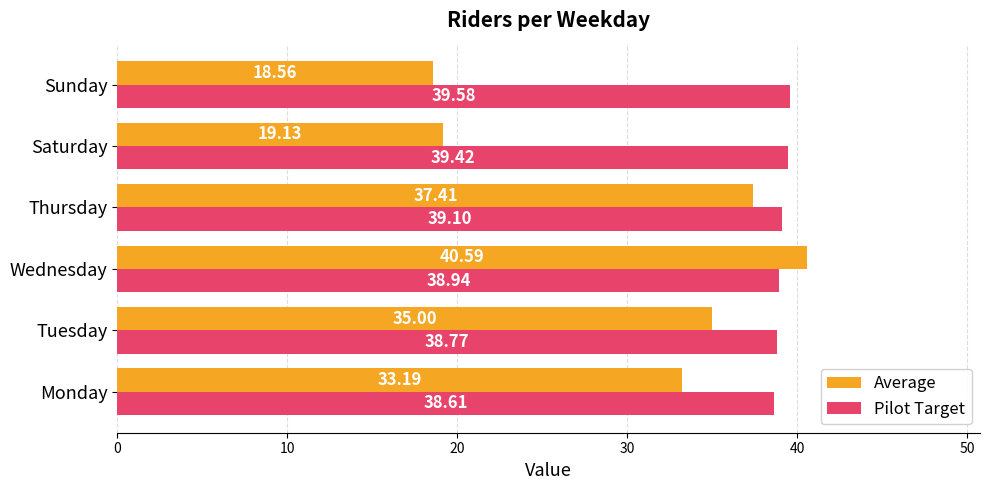

How many series are shown in this chart?

2